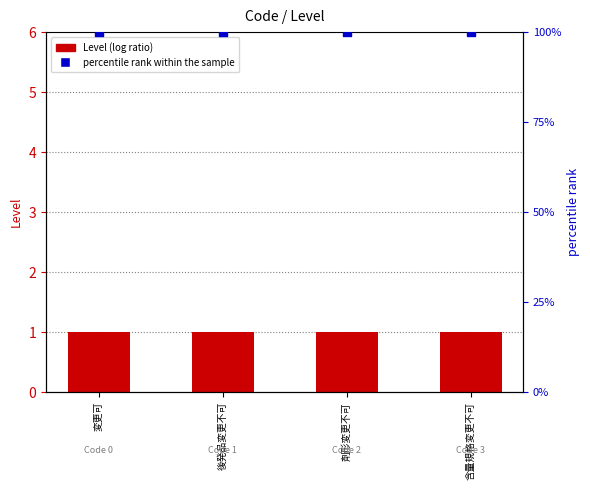

At which category is the sum across all series the highest?

変更可